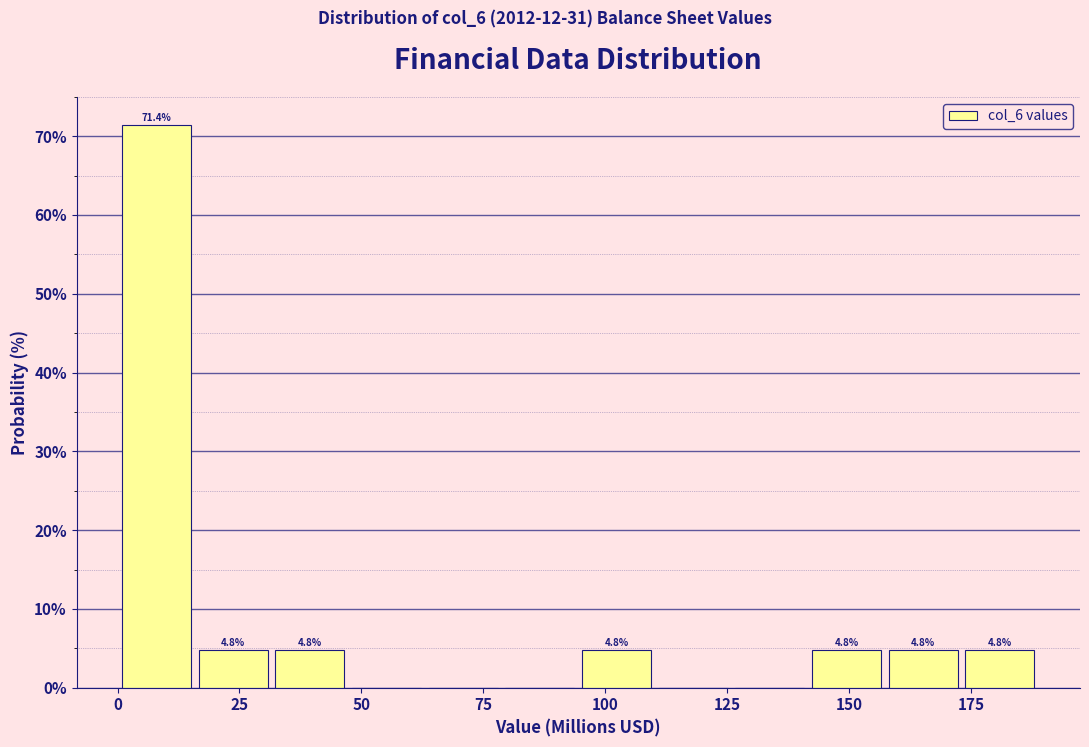

Around what value on the x-axis is the tallest bar? Give the approximate position of its centre, as read against the axis.

10